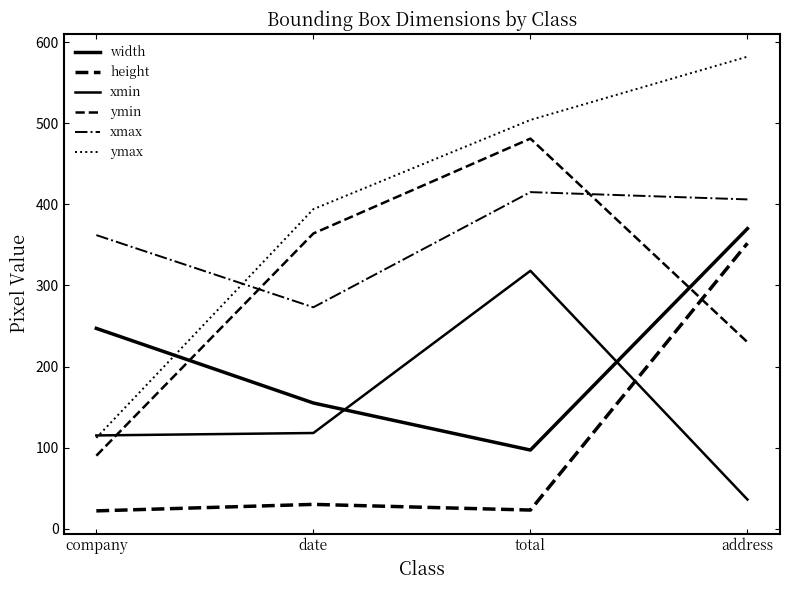

What is the lowest value of the ymax series?

112